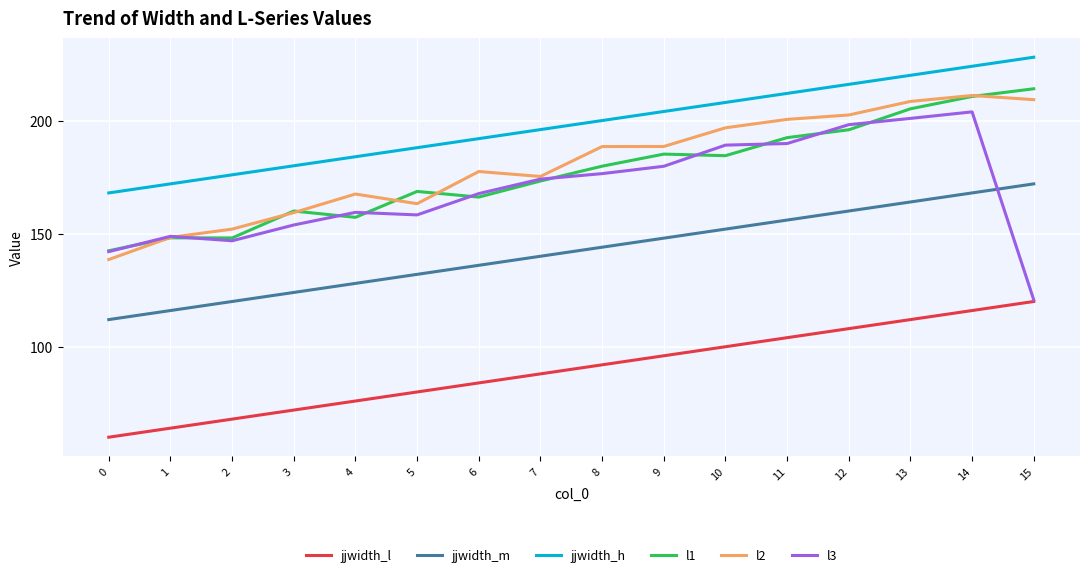

The l3 series shows 174.1 at 7. True or false?

True